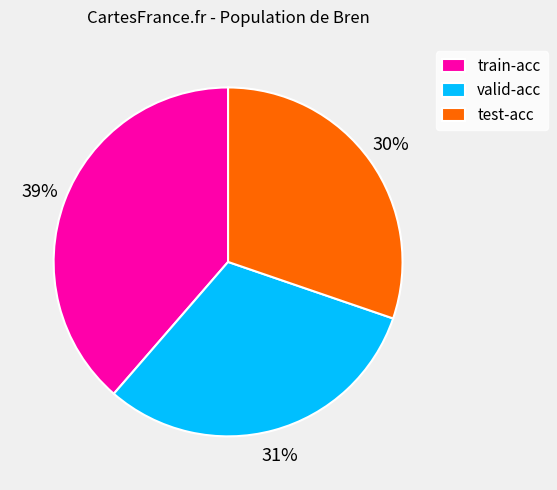

Which slice is the largest?

train-acc